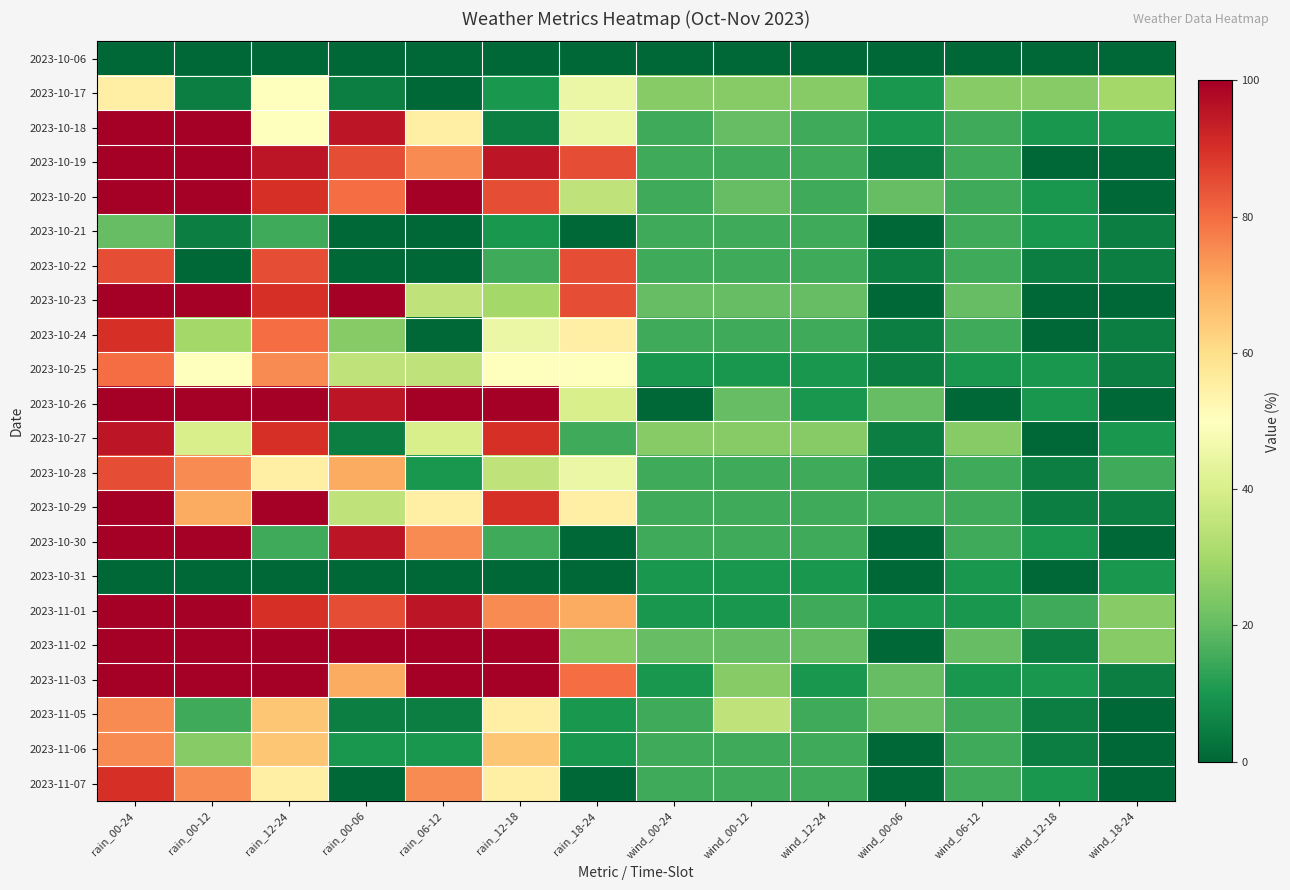

Which series has the largest total across all categories?

2023-11-03